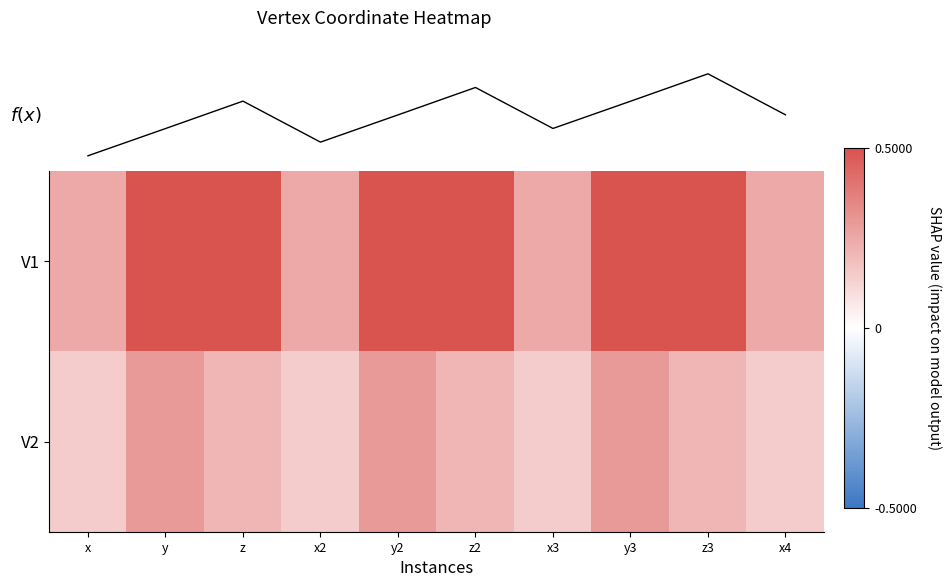

What is the sum of all V2 values?

2.1